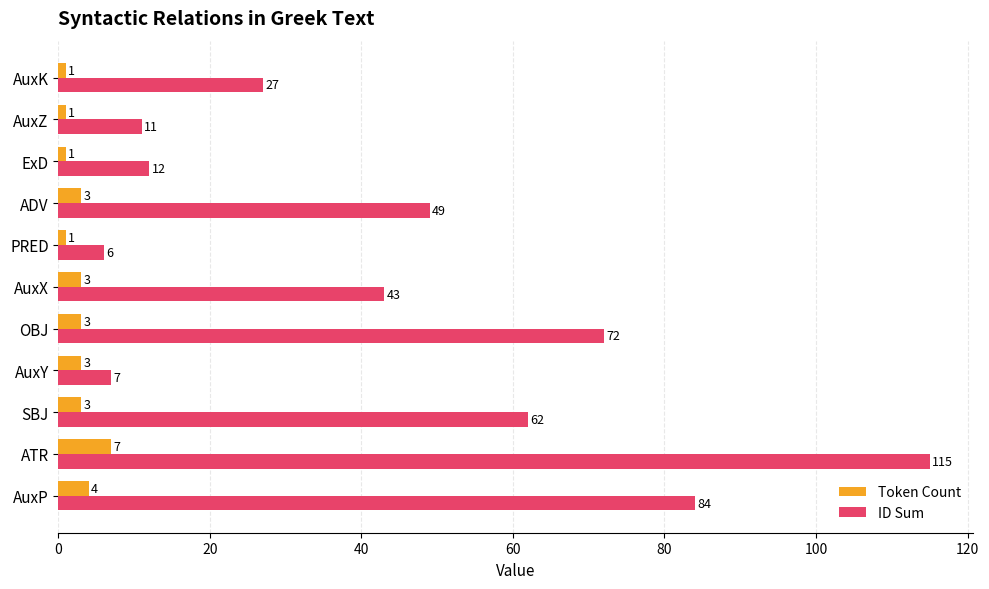

What is the difference between the highest and lowest values at ExD?

11